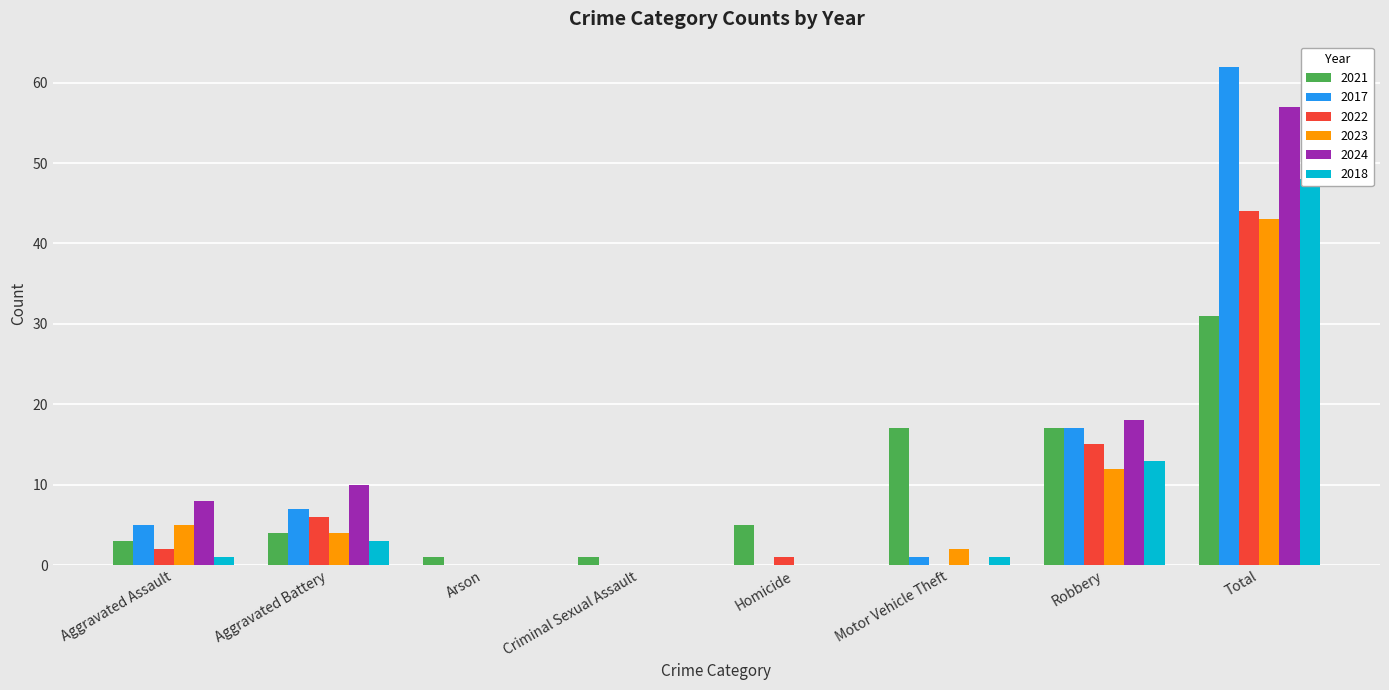

True or false: 2023 has a value of 3 at Aggravated Assault.

False